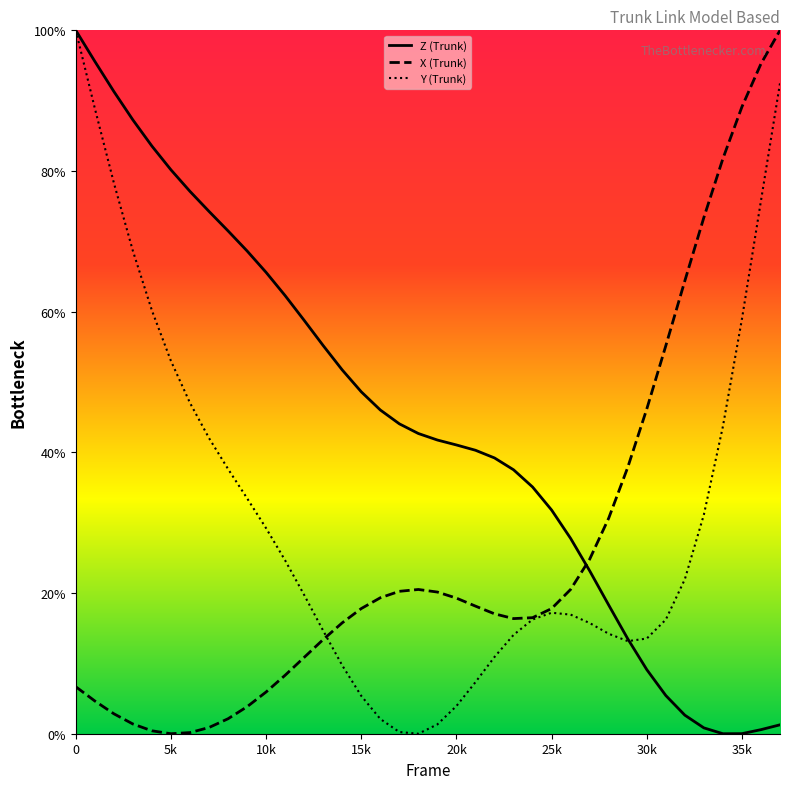

Rank the series by their average value, from lowest to highest.

X (Trunk), Y (Trunk), Z (Trunk)